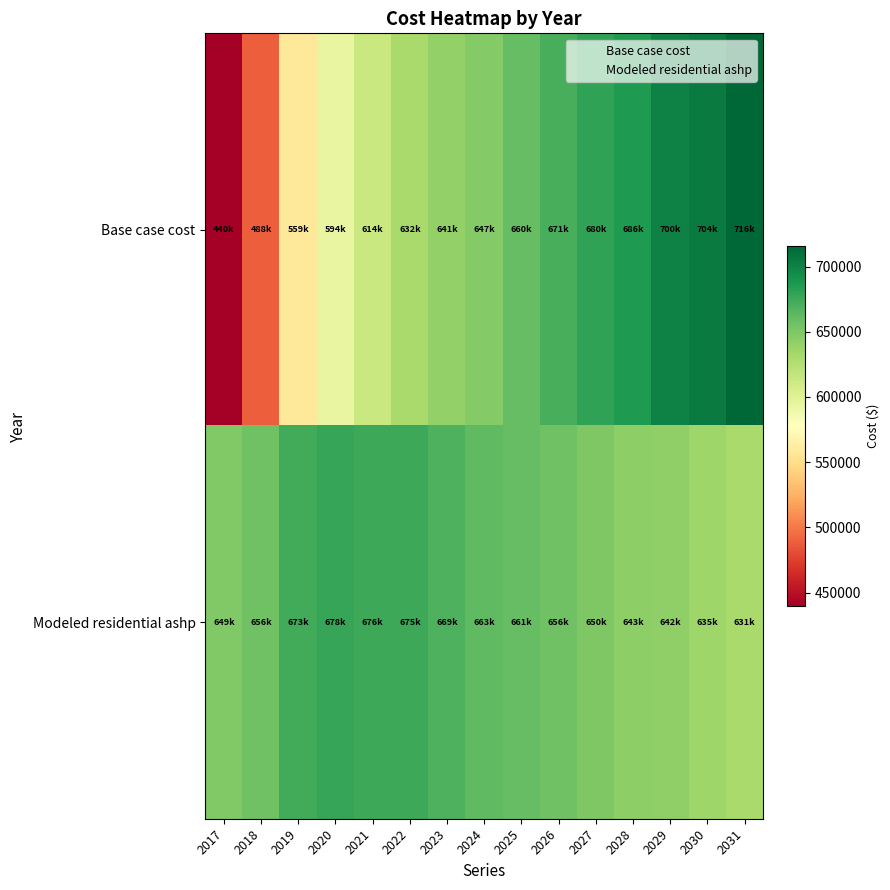

Count the number of data series in this chart.

2